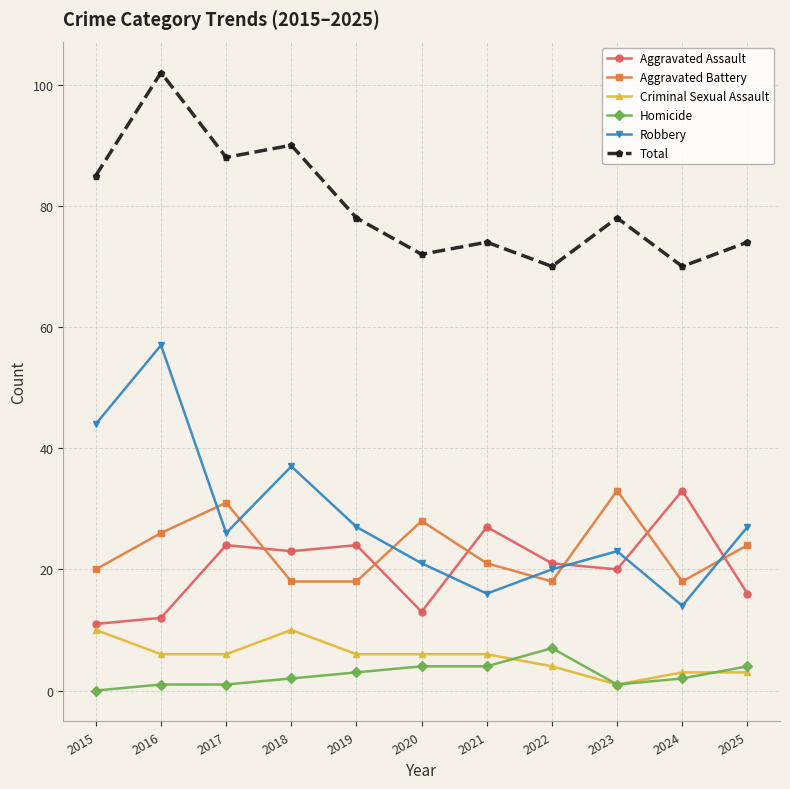

Does the chart display data point markers on the line(s)?

Yes